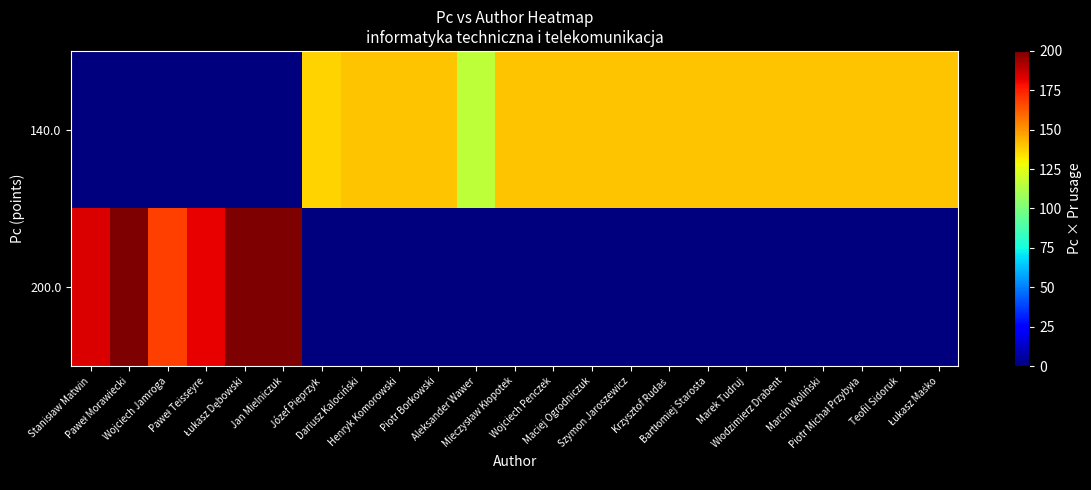

What is the total value across all series at Piotr Michał Przybyła?

140.0